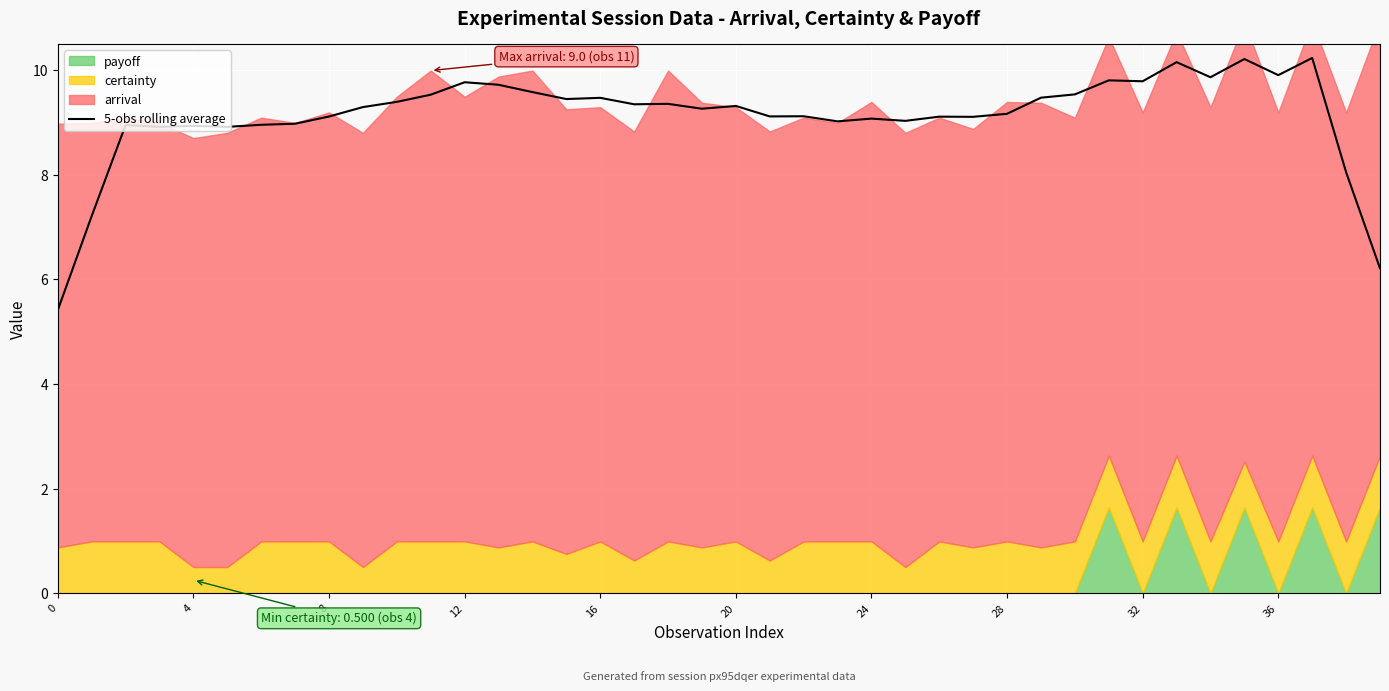

Is it true that 5-obs rolling average equals 16.1 at 16?

False